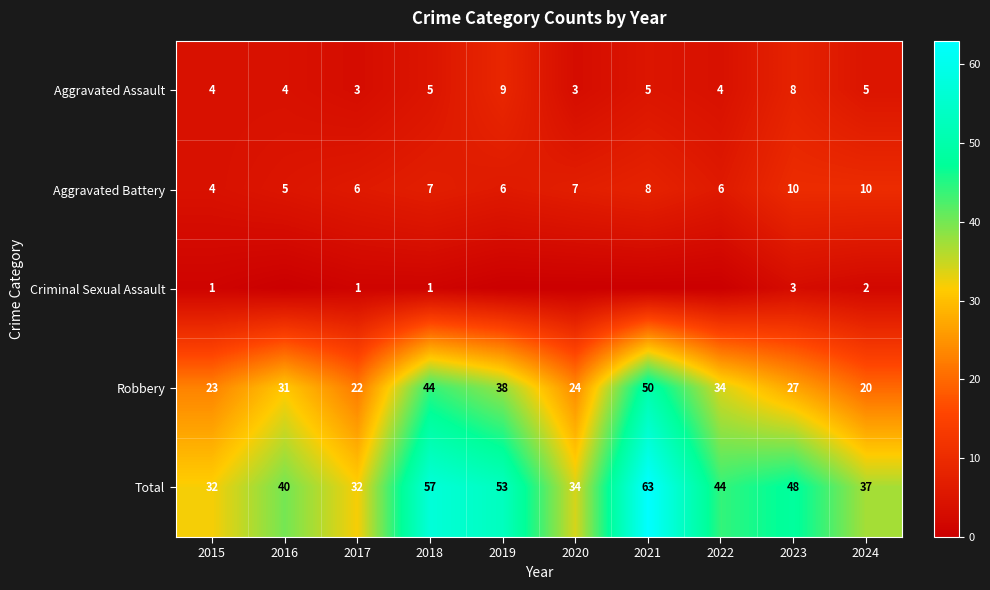

At which label does Total first exceed 44?

2018